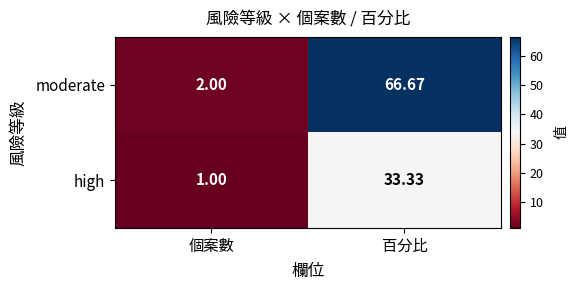

How many categories are shown in the chart?

2